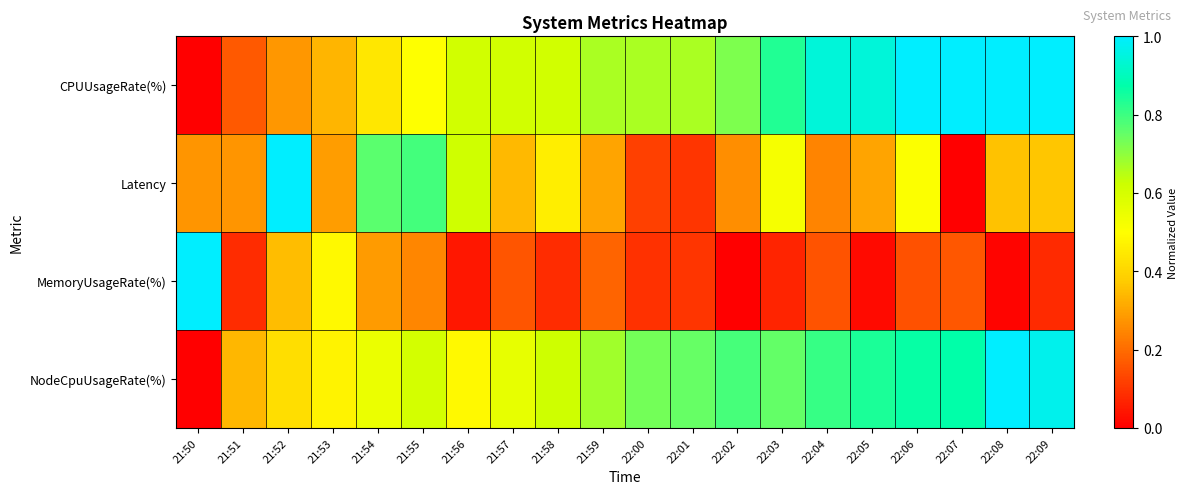

At how many categories does at least one series exceed 0?

20